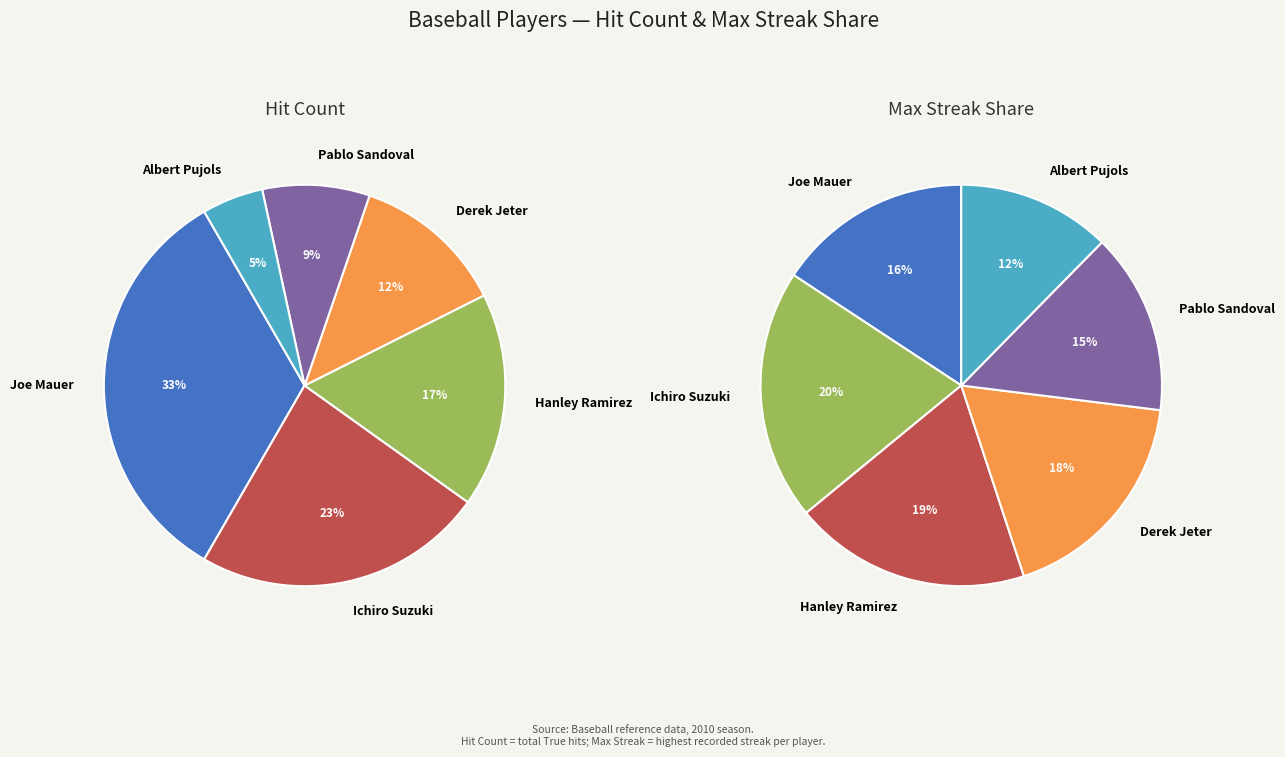

To the nearest percent, what is the combined percentage of Hanley Ramirez and Ichiro Suzuki?

41%